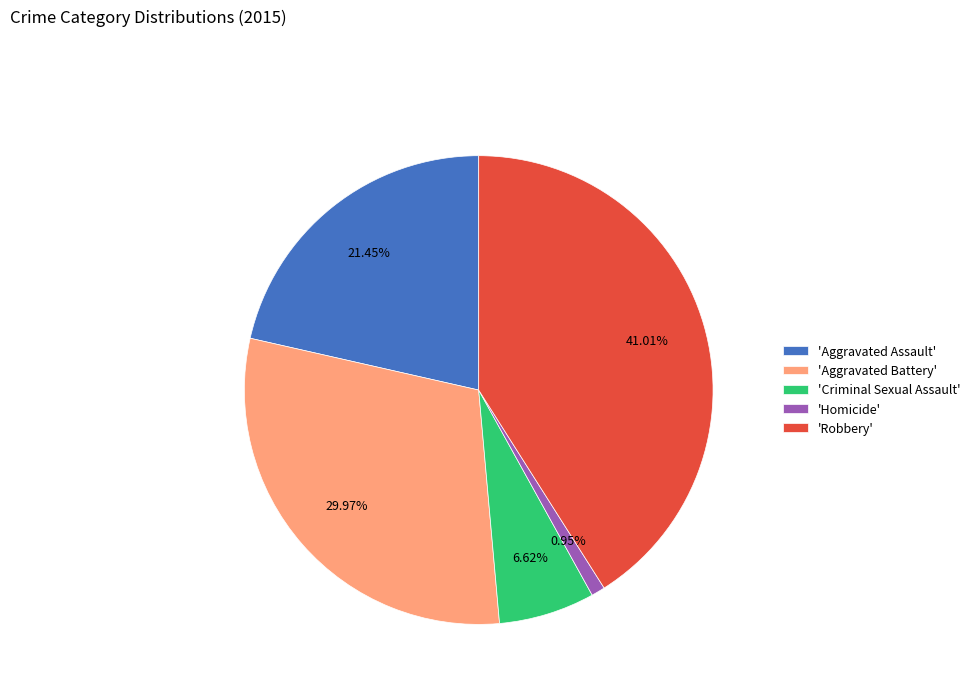

What is the ratio of the value at 'Criminal Sexual Assault' to the value at 'Aggravated Assault'?

0.3